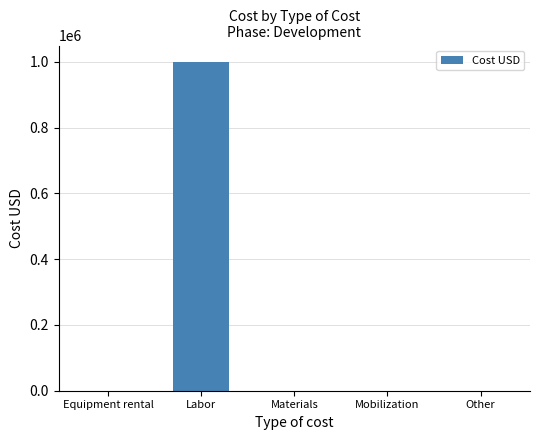

What is the change in value from Labor to Other?

-1000000